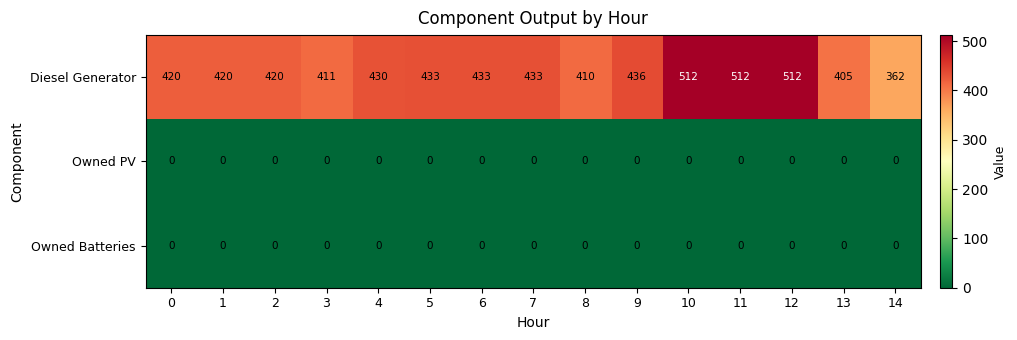

Which series has the largest range (max minus min)?

Diesel Generator